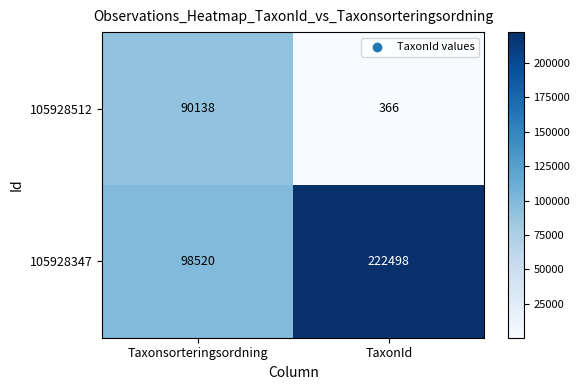

Rank the series by their average value, from highest to lowest.

105928347, 105928512